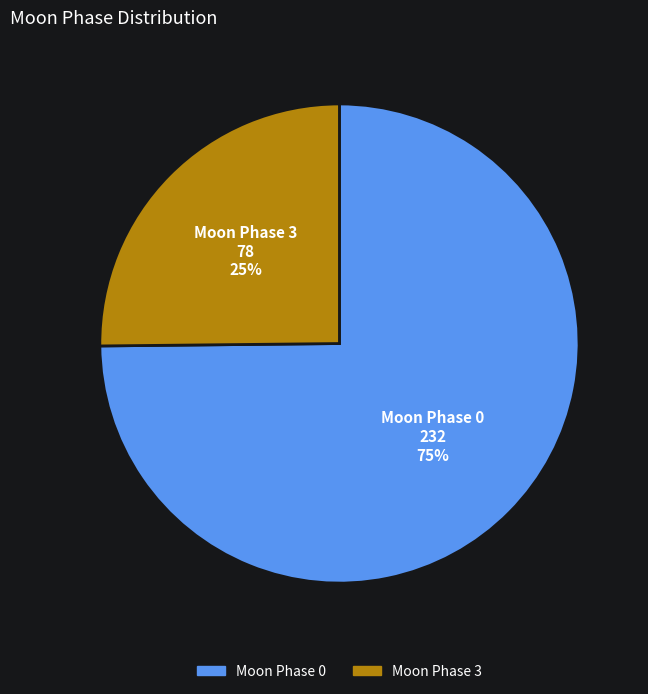

Does any single category account for the majority?

Yes